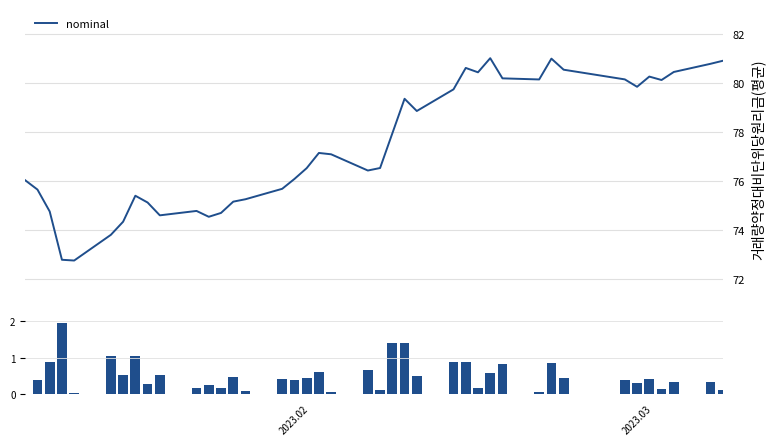

What is the minimum value for nominal?

72.8